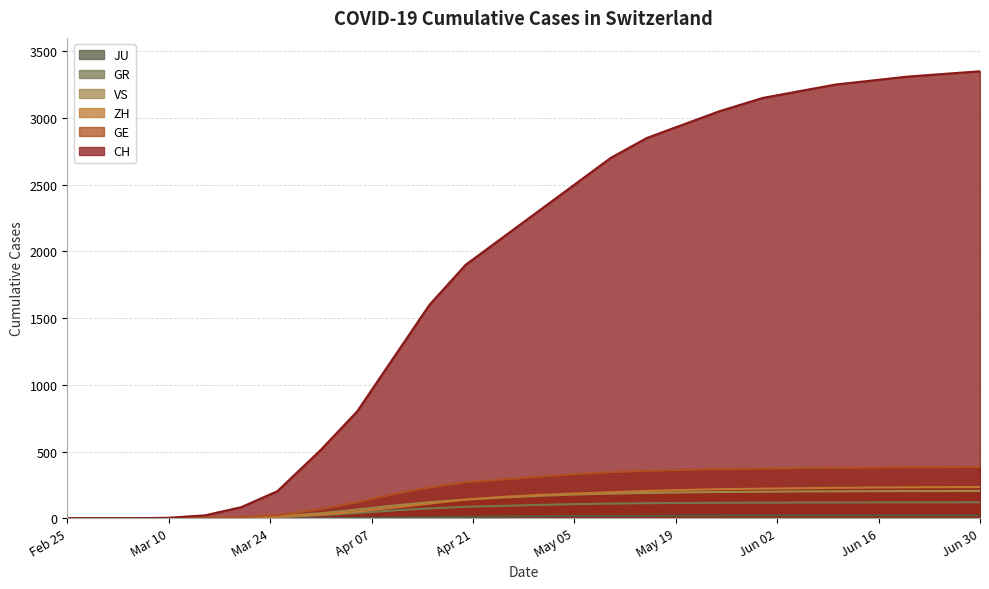

At 2020-04-20, list the series in order from smallest to largest.

JU, GR, ZH, VS, GE, CH